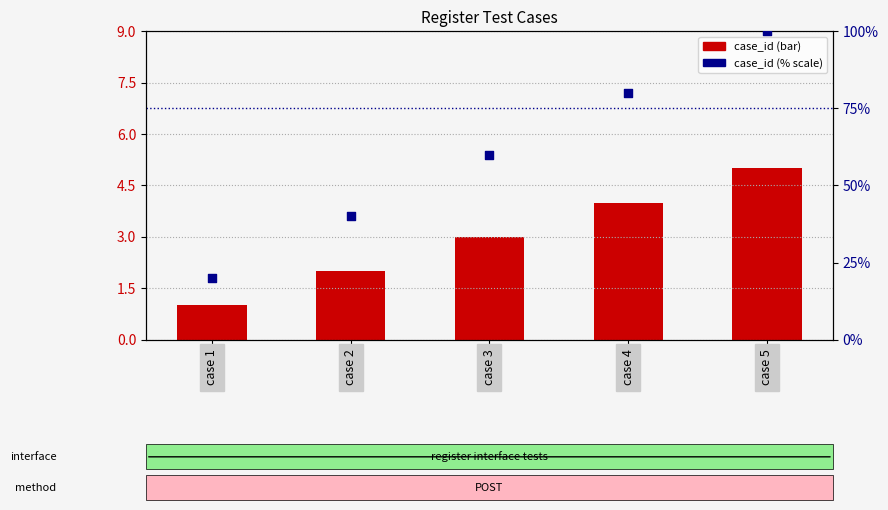

At which category is the sum across all series the highest?

case 5